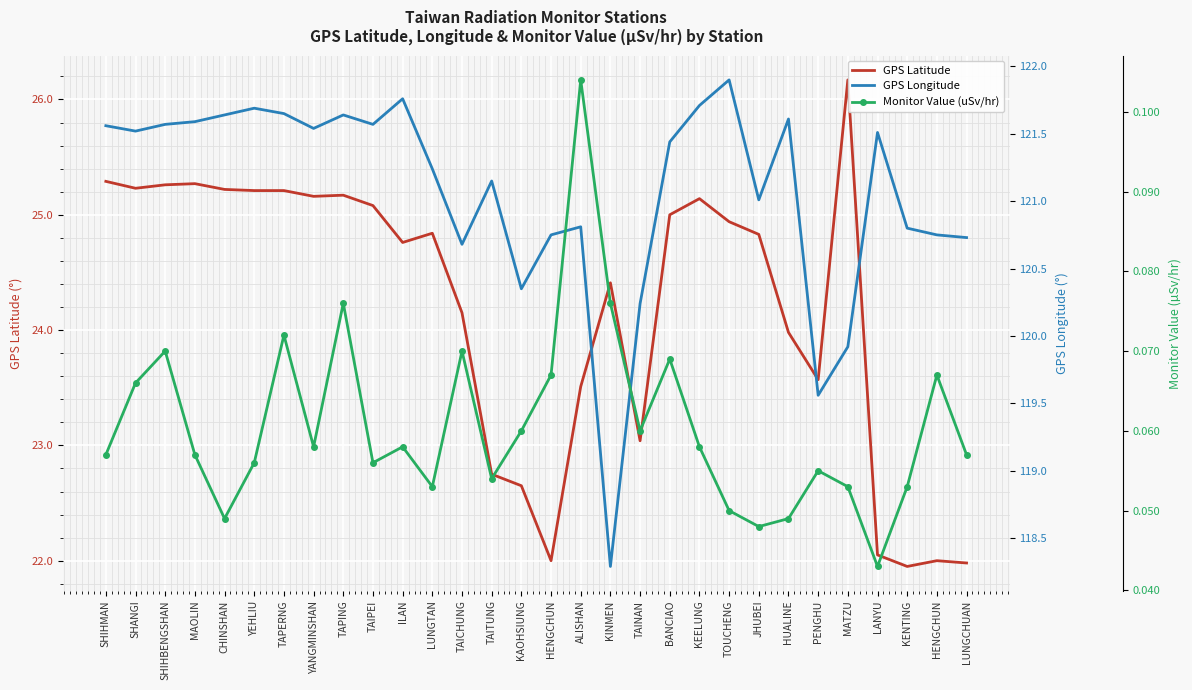

Which label corresponds to the largest value in the chart?

TOUCHENG